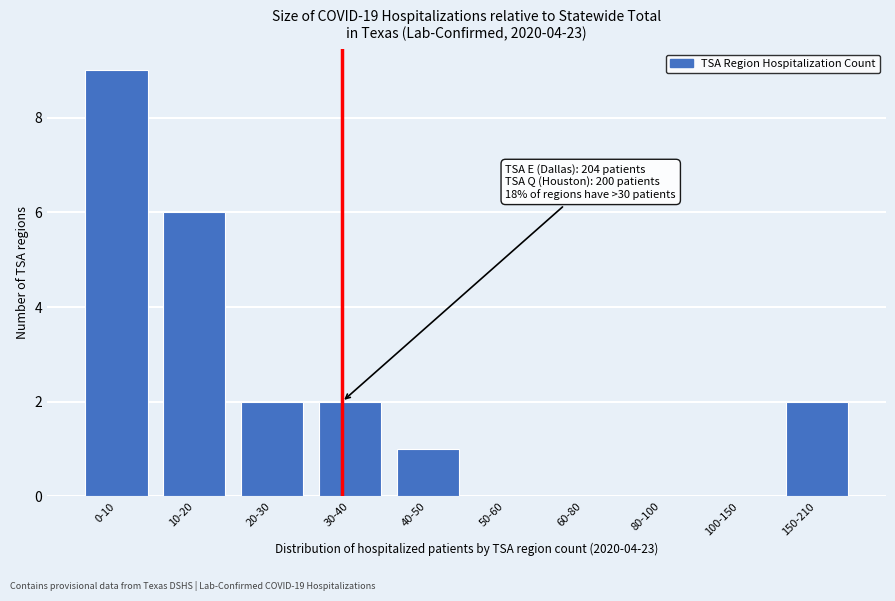

Reading left to right, transcribe all the data shown in this chart.

0-10=9	10-20=6	20-30=2	30-40=2	40-50=1	50-60=0	60-80=0	80-100=0	100-150=0	150-210=2